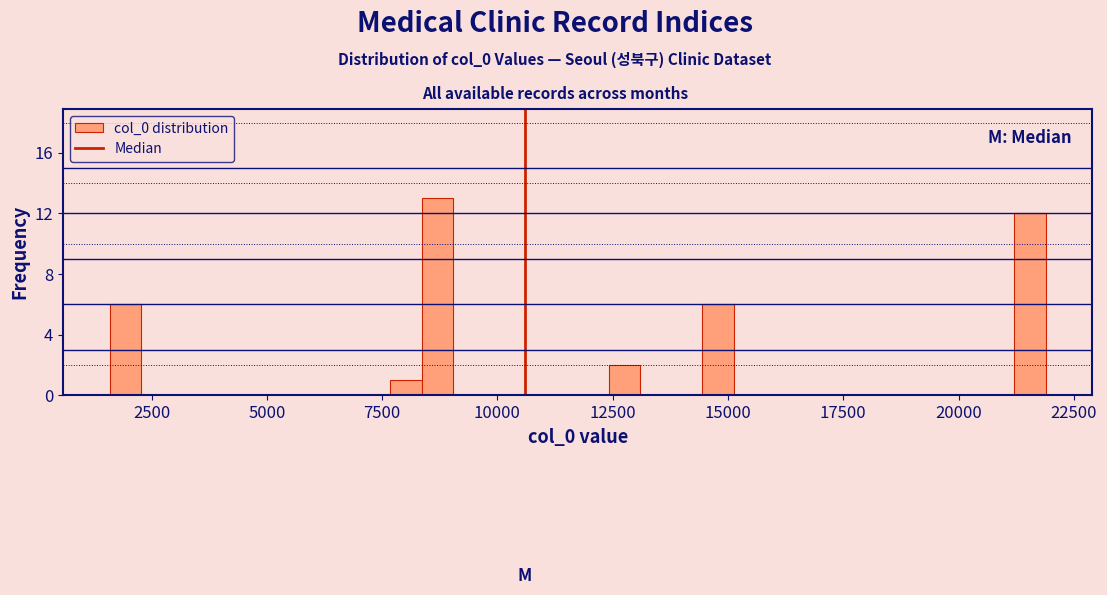

Read against the x-axis, roughly where is the centre of the tallest bar?

8500